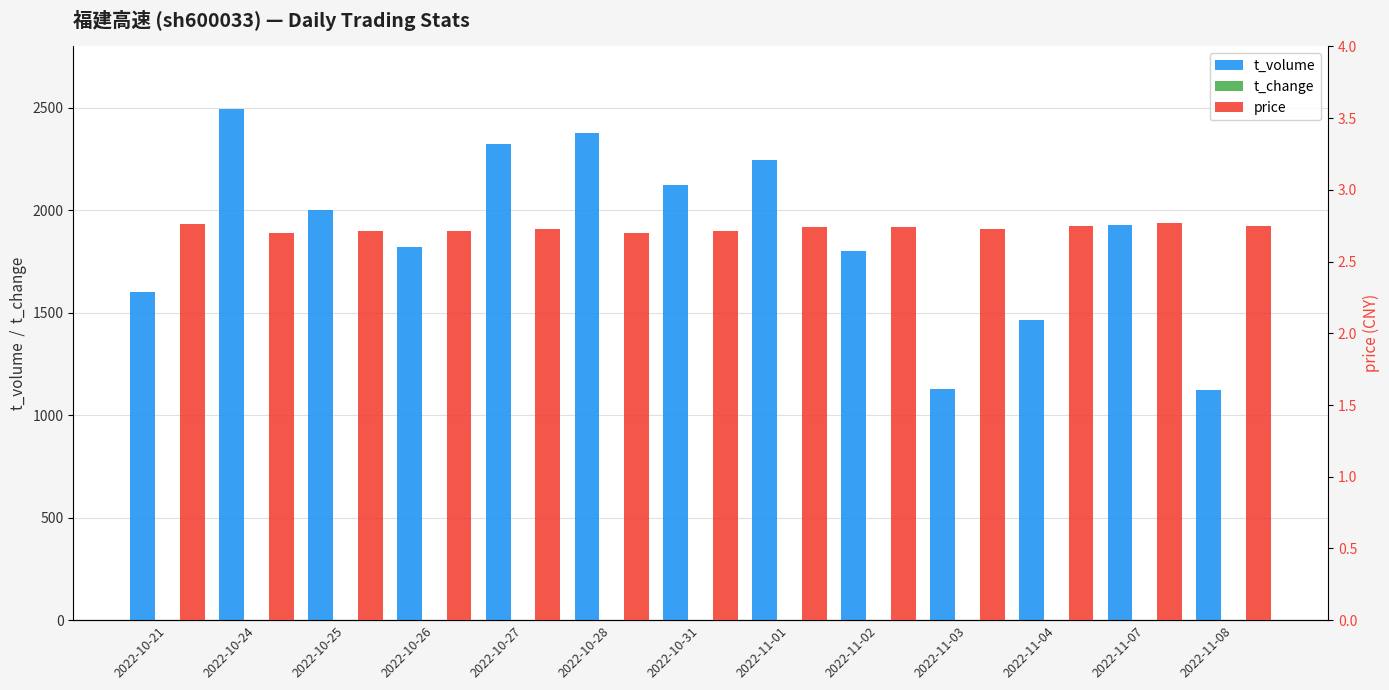

Rank the series by their maximum value, from highest to lowest.

t_volume, price, t_change